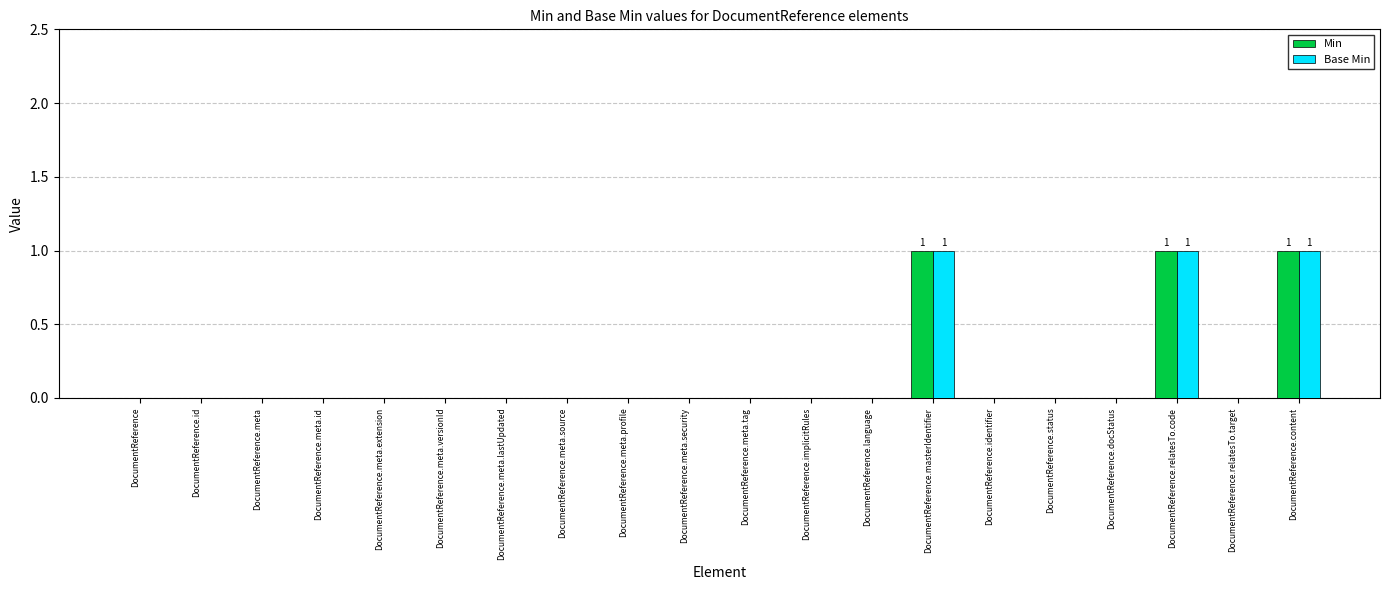

What is the sum of all Min values?

3